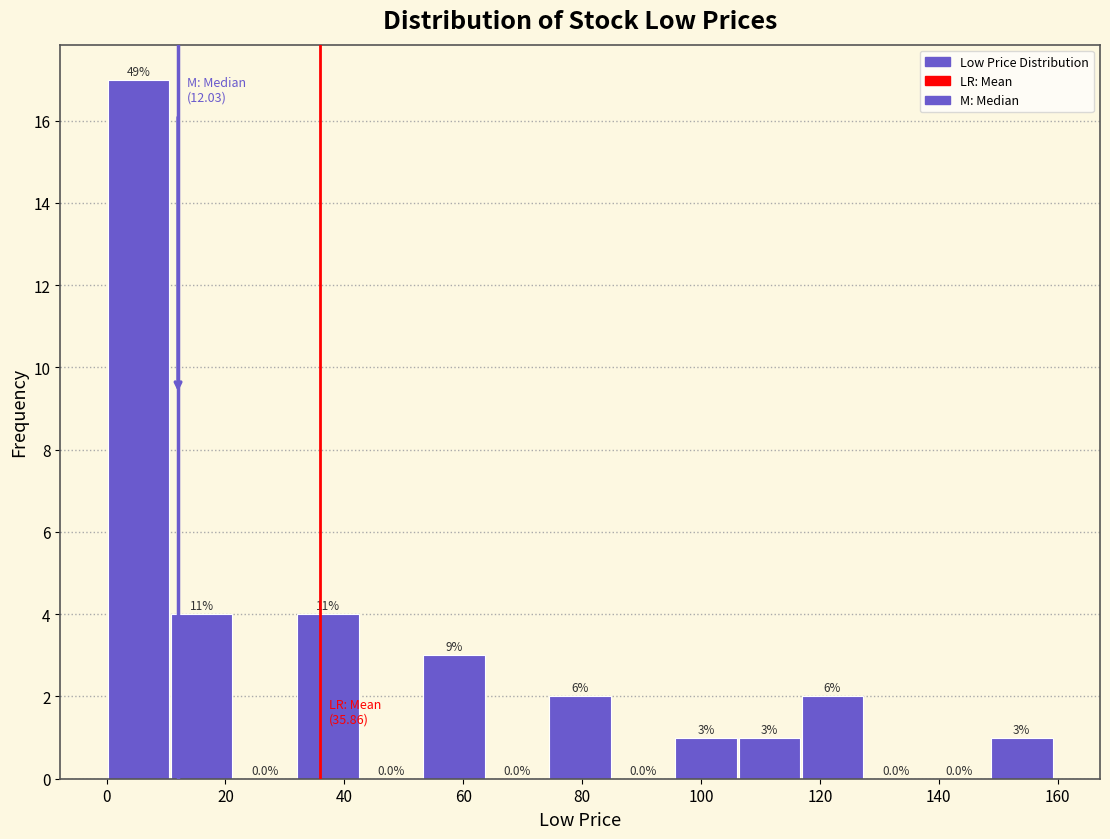

Over which range of the x-axis is the bar tallest?

0 to 10